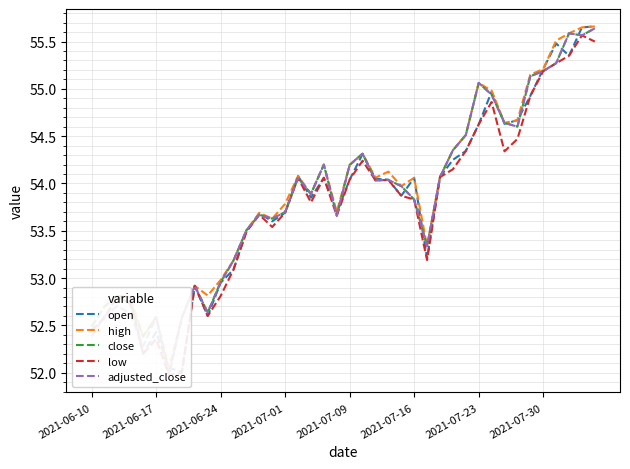

What is the difference between the highest and lowest values at 21?

0.1